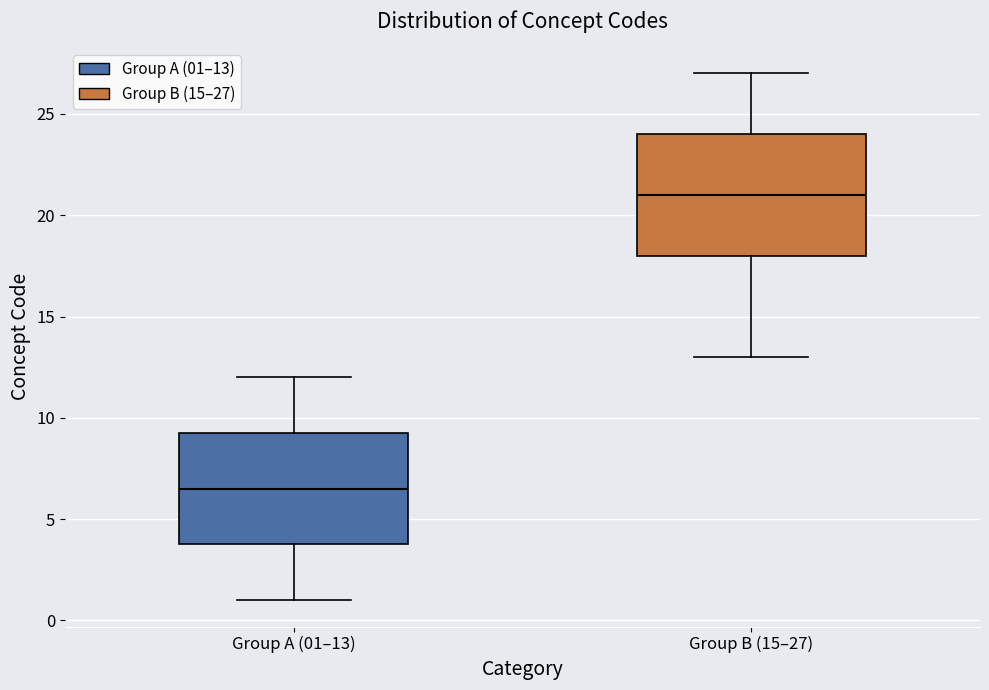

Reading left to right, transcribe this box plot: for each box, give where its median line is, the range the box spans, and where its two whiskers end, as read against the y-axis. The values are not printed on the chart, so give them approximately, as read against the axis.

Group A (01–13): median 6.5, box 4.0 to 9.5, whiskers 1.0 to 12.0
Group B (15–27): median 21.0, box 18.0 to 24.0, whiskers 13.0 to 27.0